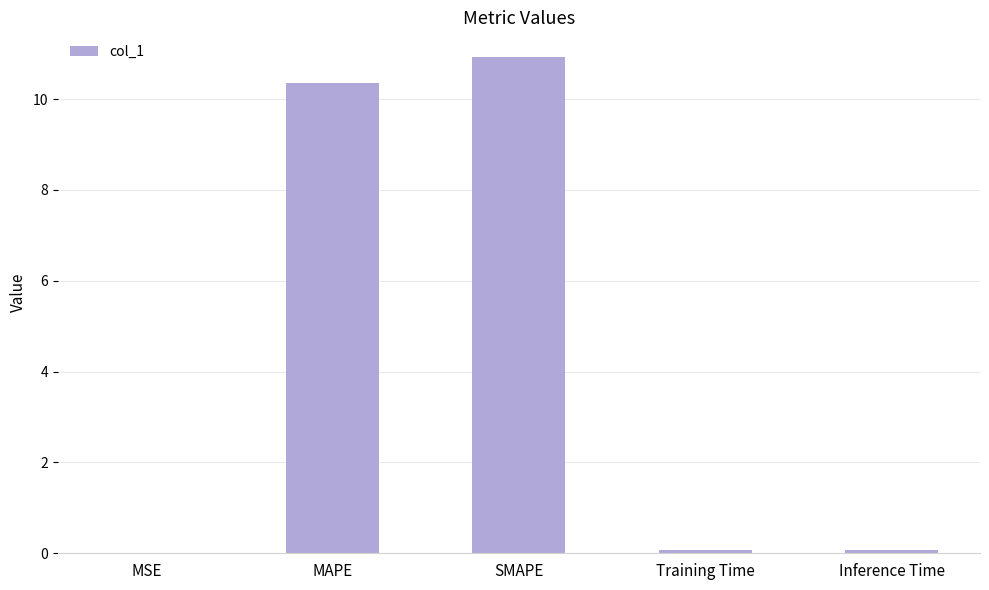

How many distinct data groups are displayed?

1